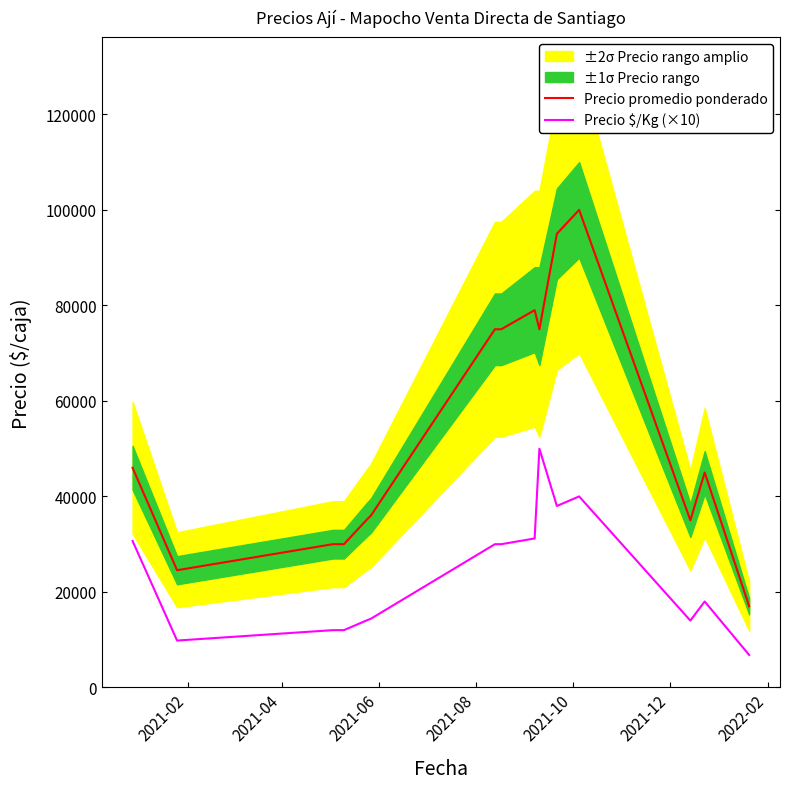

True or false: Precio promedio ponderado and Precio $/Kg (×10) cross at least once.

False